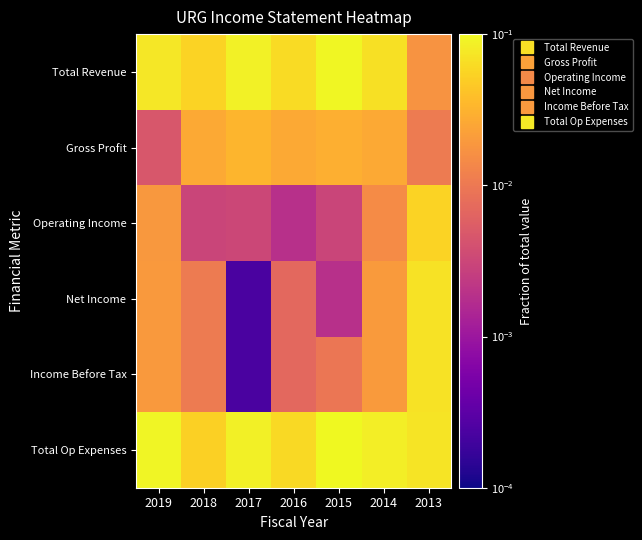

Rank the series at 2014 from lowest to highest value.

Operating Income, Net Income, Income Before Tax, Gross Profit, Total Revenue, Total Op Expenses